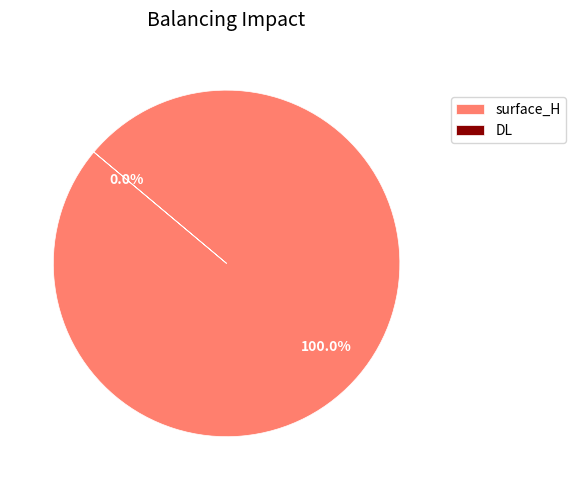

The surface_H slice represents 100% of the pie. True or false?

True